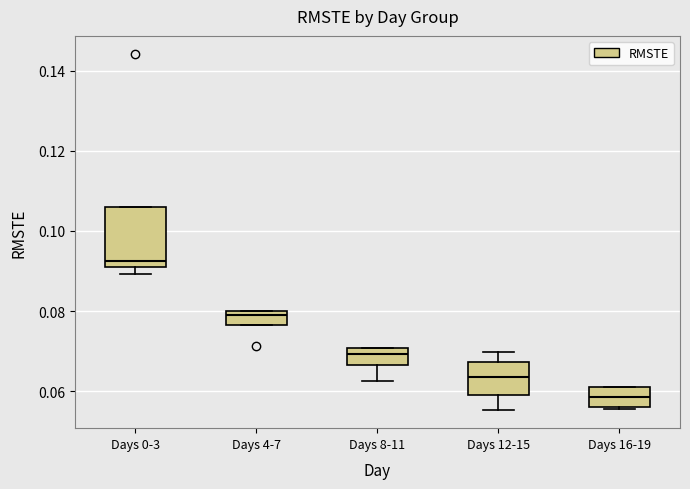

Where does the upper whisker of the box for Days 12-15 end on the y-axis? The values are not printed on the chart, so give them approximately, as read against the axis.

0.070